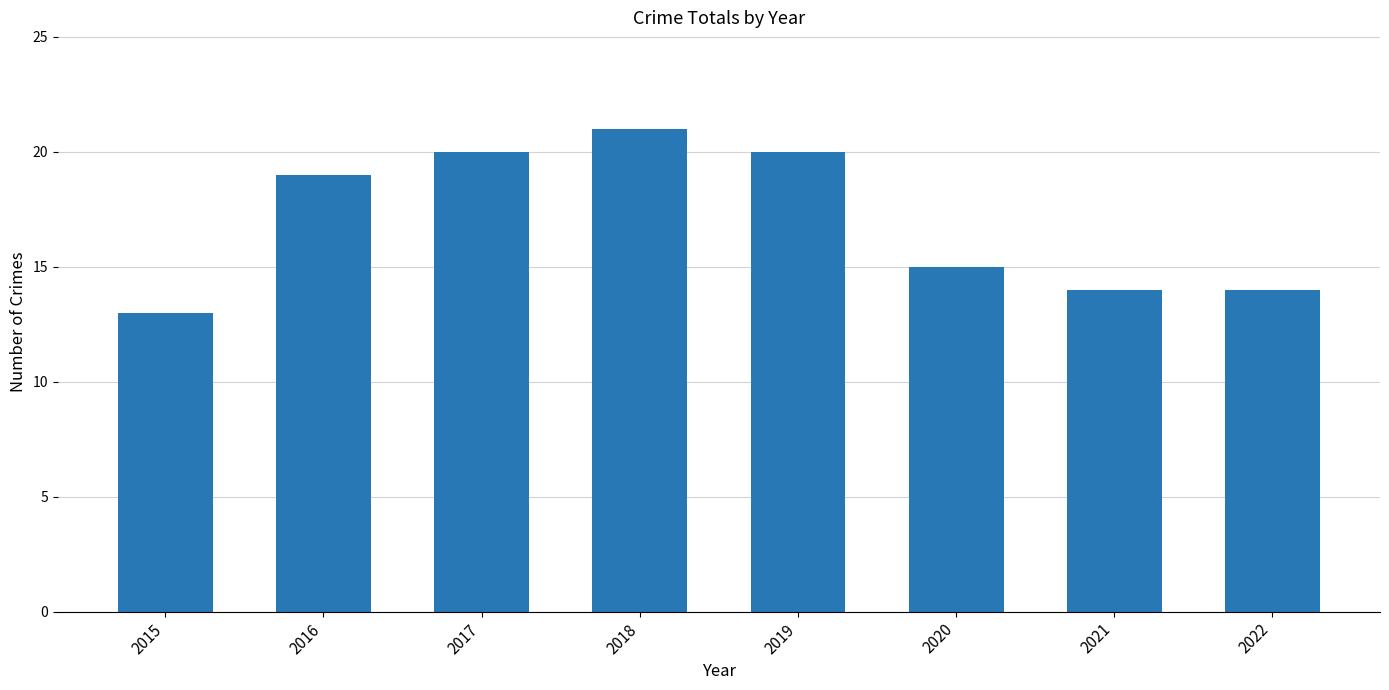

What value does the data have at 2016?

19